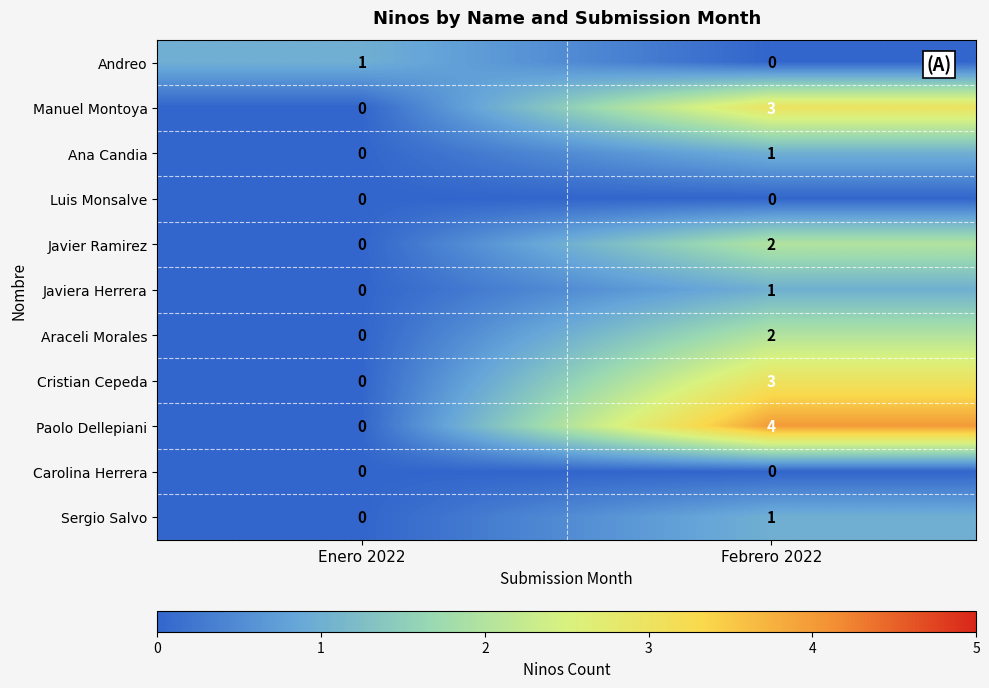

Between Enero 2022 and Febrero 2022, which series saw the biggest shift?

Paolo Dellepiani